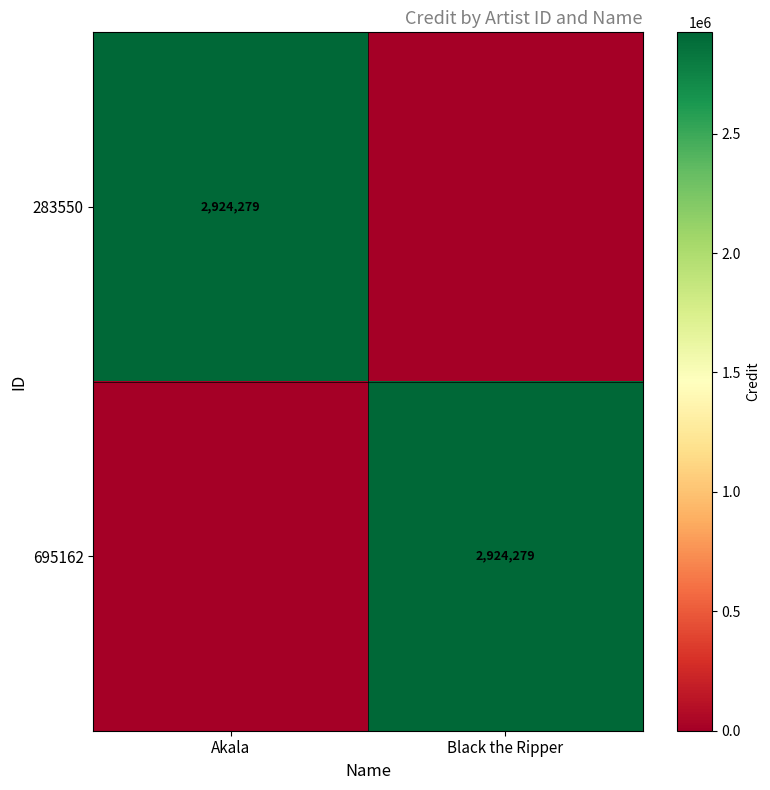

The value of 283550 at Akala is 2924279. True or false?

True